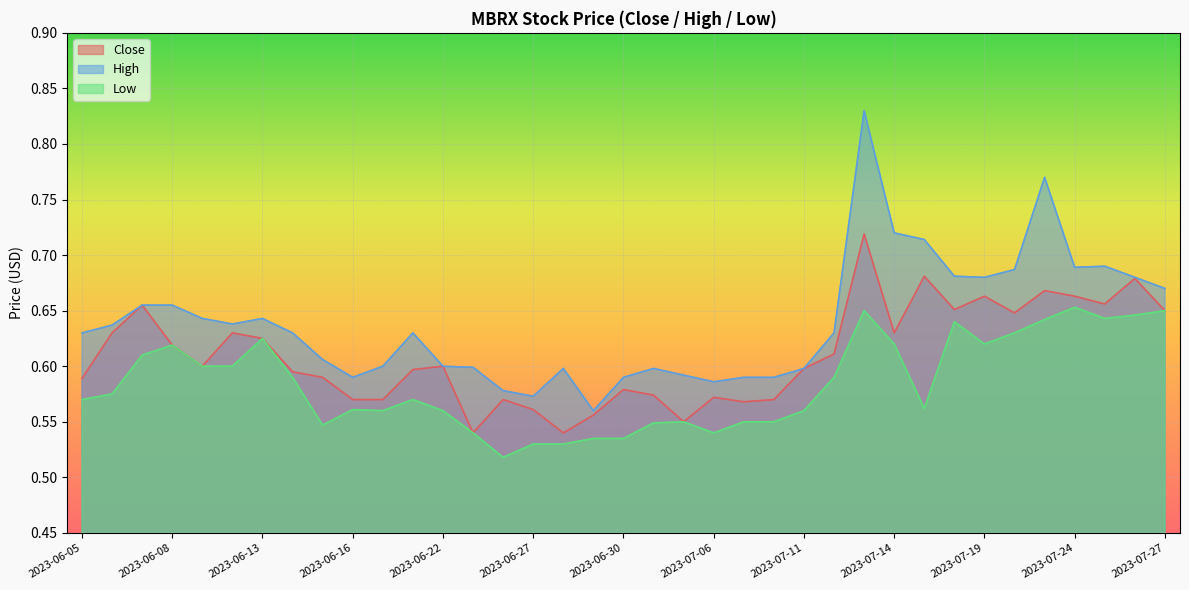

At which label does Close reach its peak?

2023-07-13